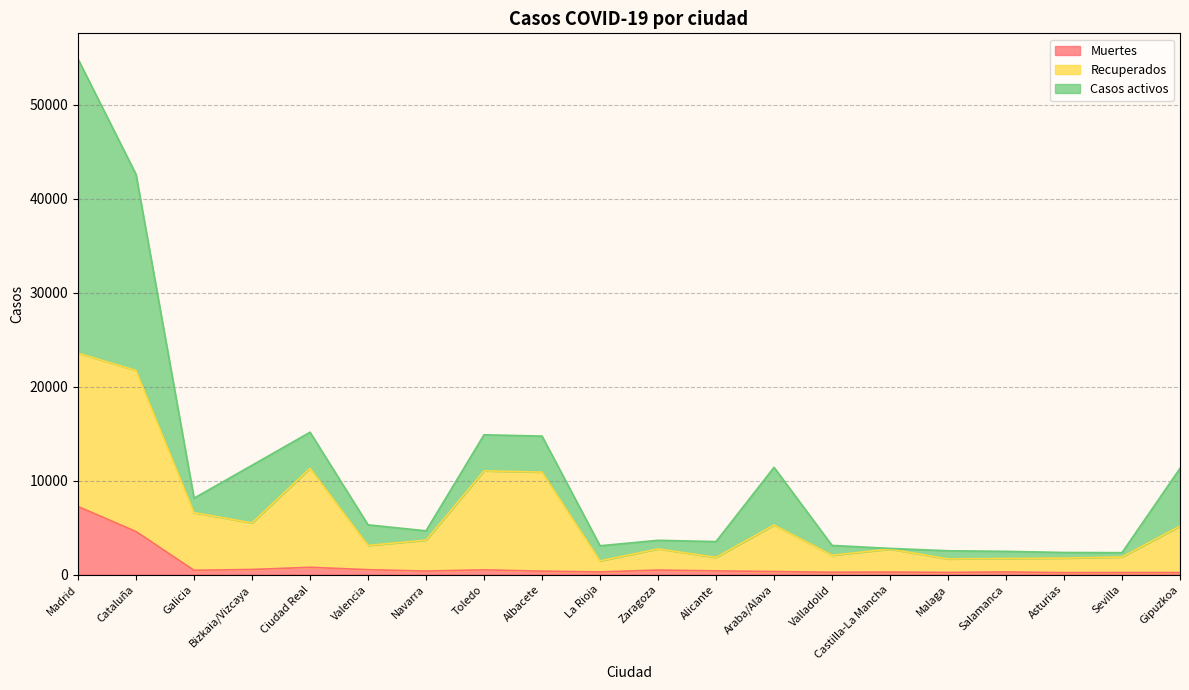

Count the number of categories in the chart.

20